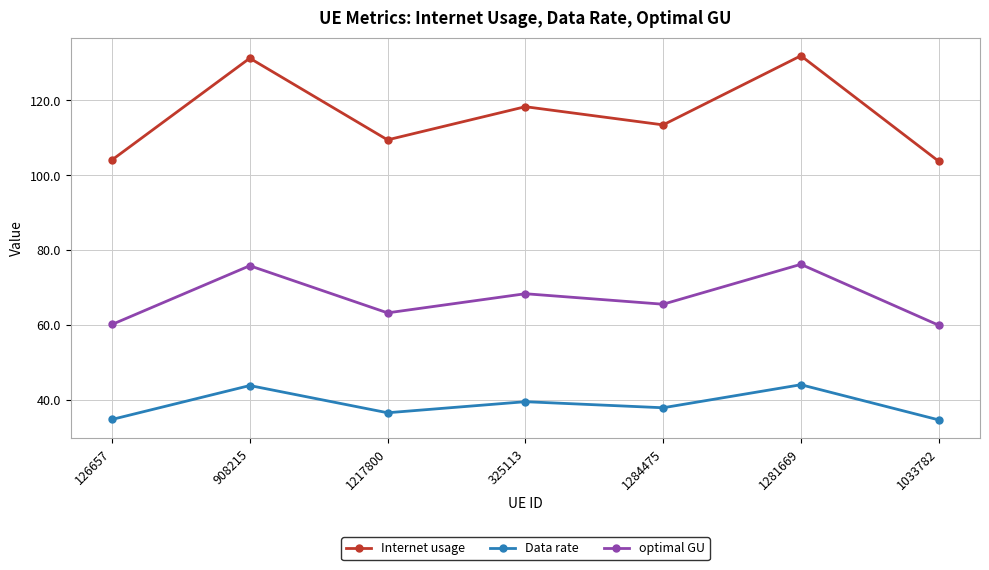

What is the sum of all Data rate values?

270.8